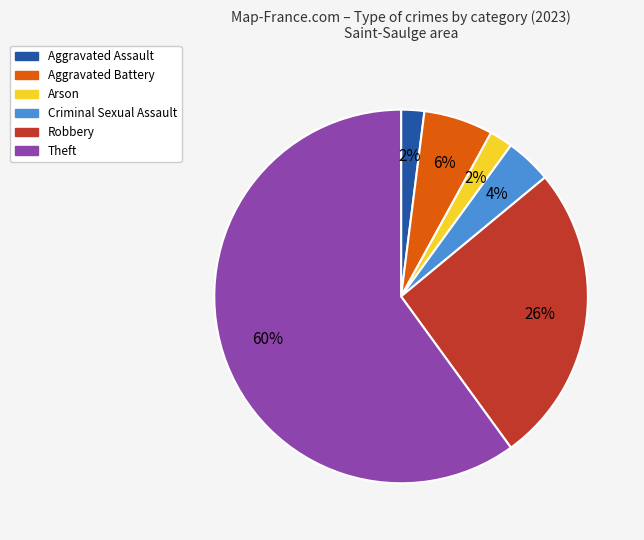

Does any single category account for the majority?

Yes